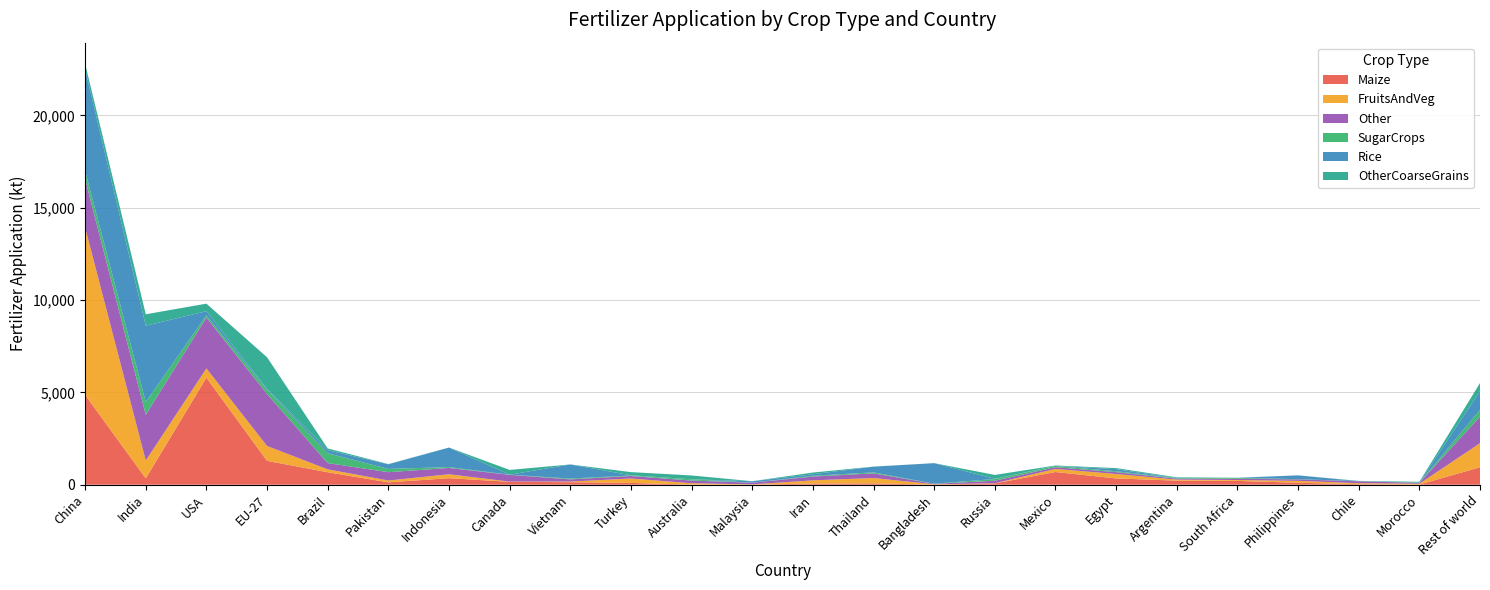

Reading left to right, transcribe all the data shown in this chart.

Maize: 4862	344	5793	1290	675	127	353	156	135	96	6	3	63	72	4	70	687	340	220	206	104	30	7	944
FruitsAndVeg: 9060	964	503	806	156	101	212	11	34	239	72	16	173	290	18	10	167	239	55	49	104	51	45	1304
Other: 2621	2479	2753	2815	340	450	342	366	119	135	145	87	205	252	24	136	92	100	53	67	81	104	49	1437
SugarCrops: 453	689	120	226	535	175	47	9	45	28	70	2	40	52	8	92	68	50	25	49	10	4	12	364
Rice: 5496	4132	227	43	163	249	1058	0	764	13	0	81	86	310	1113	11	6	113	5	0	208	2	1	1017
OtherCoarseGrains: 302	620	407	1719	94	16	0	258	0	170	207	0	92	5	0	210	20	57	40	6	0	15	43	437